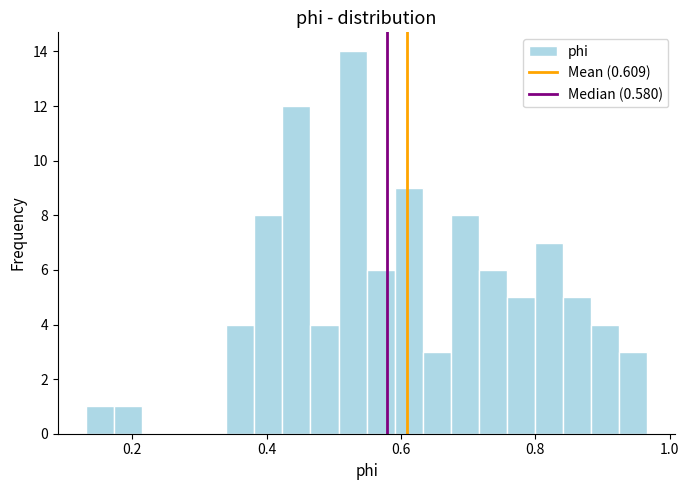

Read against the x-axis, roughly where is the centre of the tallest bar?

0.52